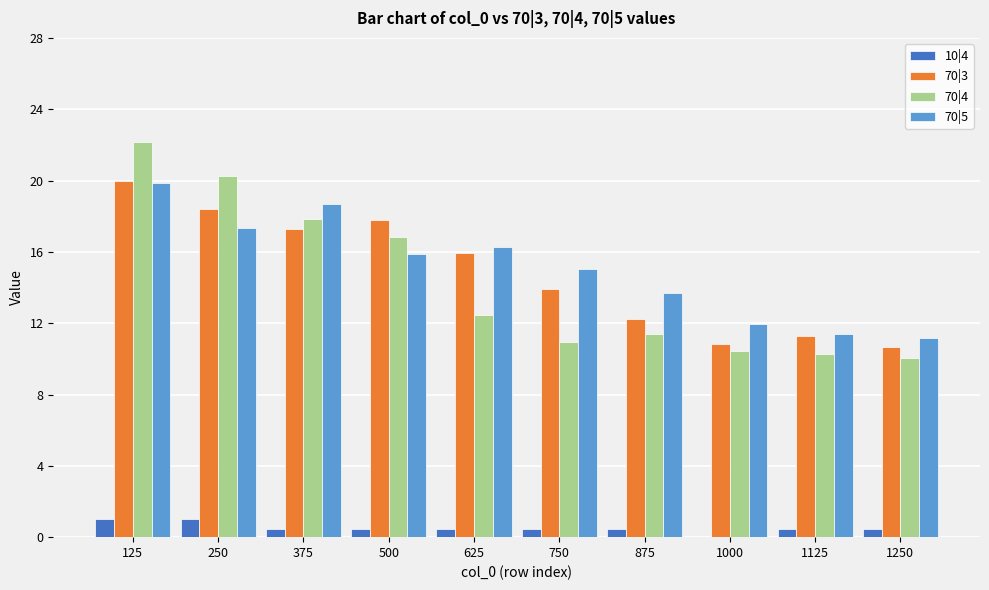

At which category is the sum across all series the highest?

125